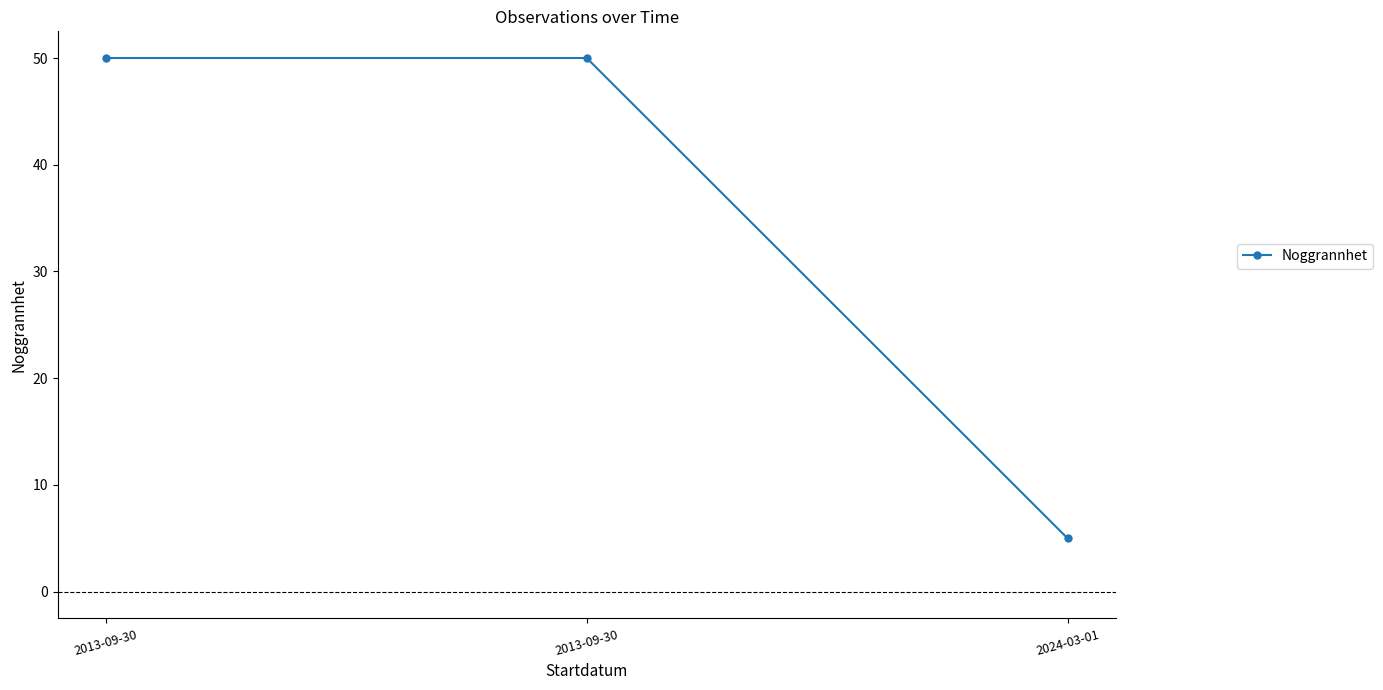

What is the sum of all values?

105